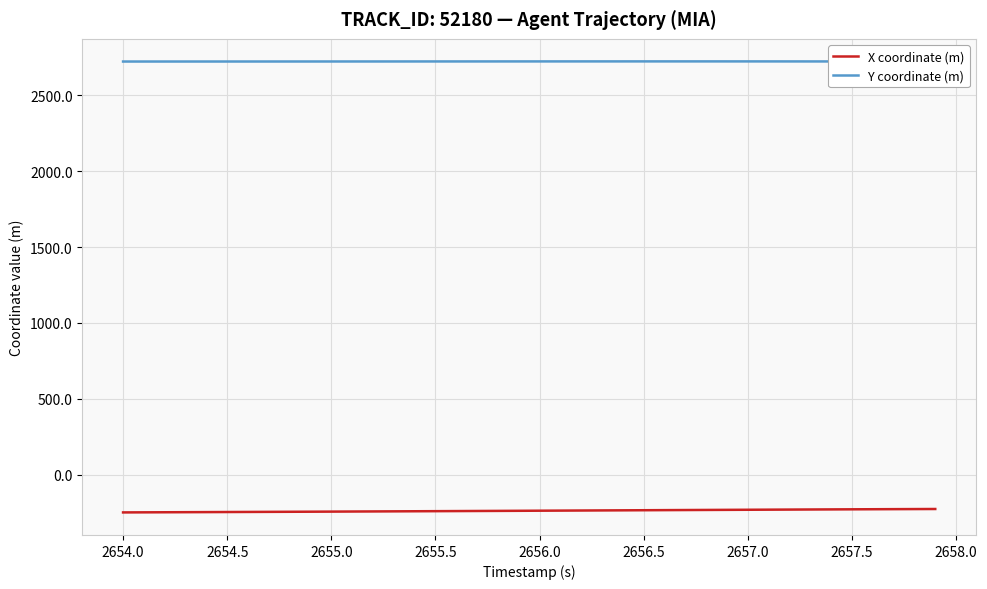

Is it true that X coordinate (m) equals -239.9 at 2655.5?

True